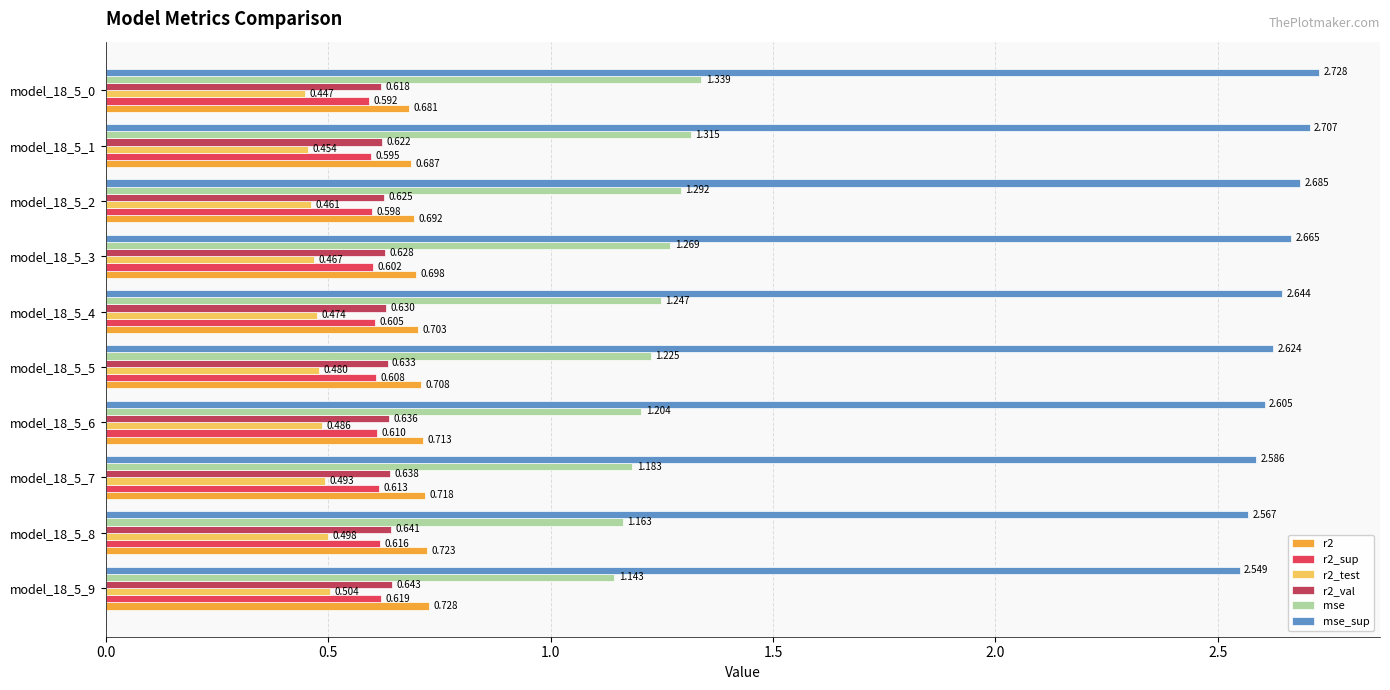

Is the value of r2_sup at model_18_5_8 greater than the value of r2 at model_18_5_0?

No